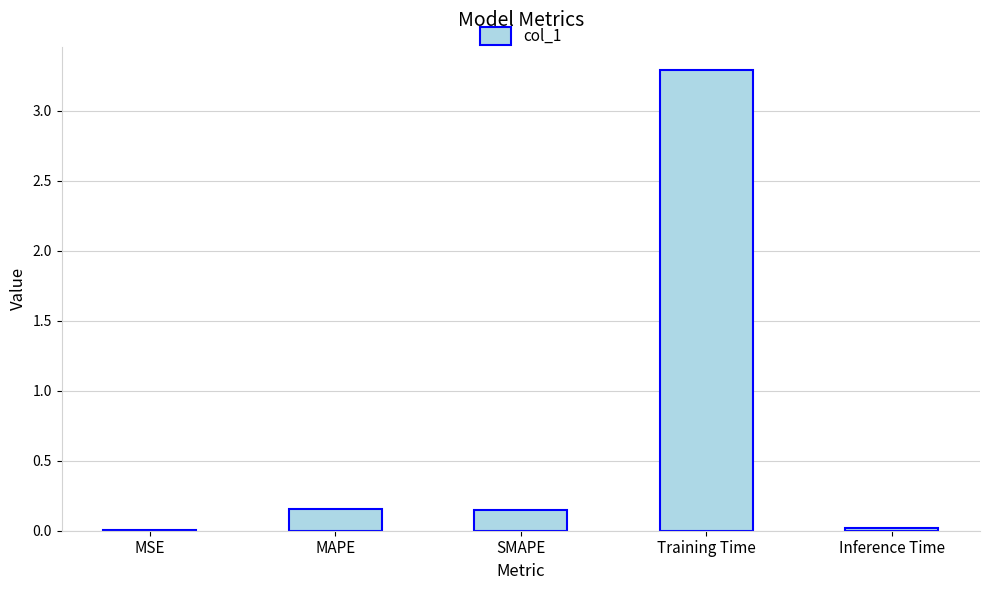

What is the change in value from MAPE to Training Time?

+3.1